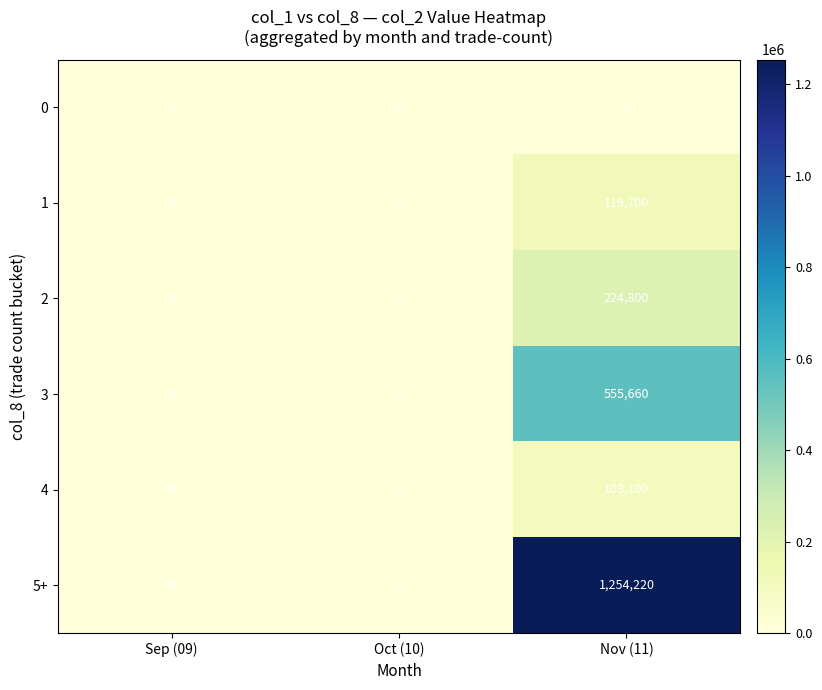

Count the number of categories in the chart.

3